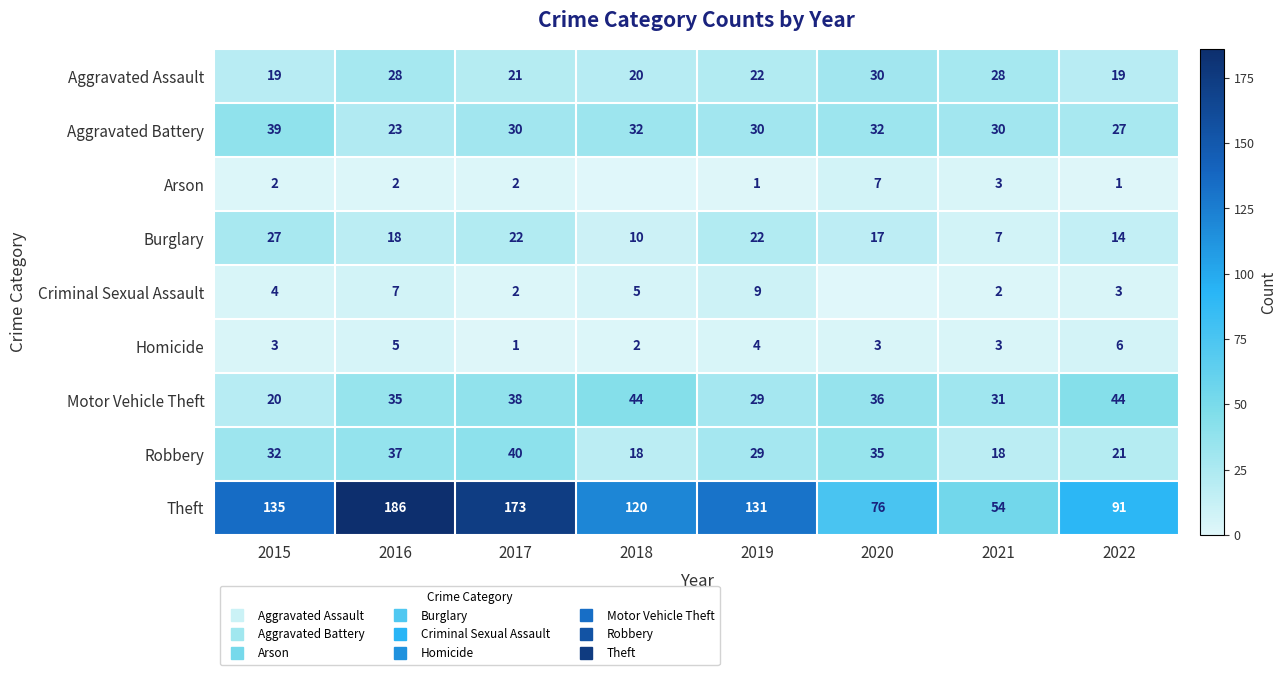

Is the value of Aggravated Battery at 2015 greater than the value of Motor Vehicle Theft at 2018?

No